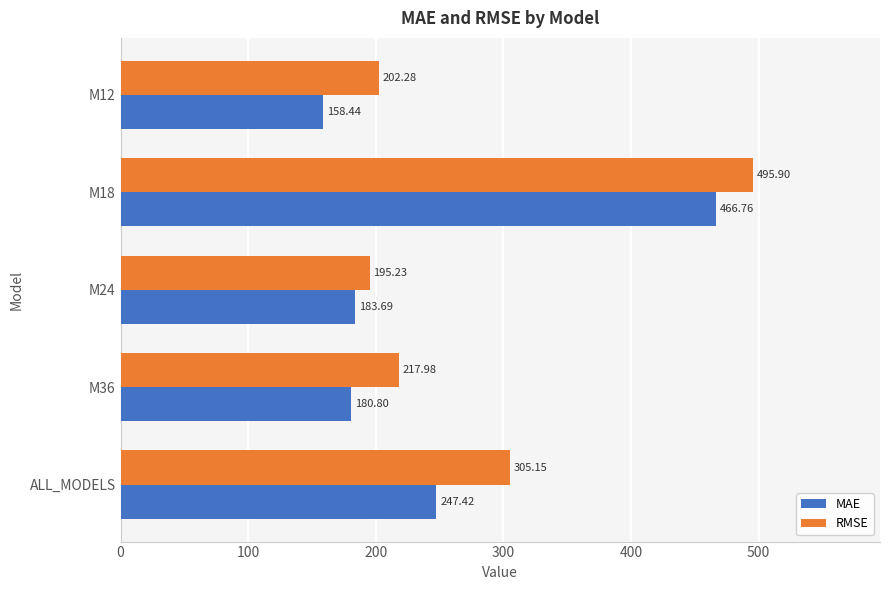

What is the difference between the MAE values at M18 and M12?

308.3